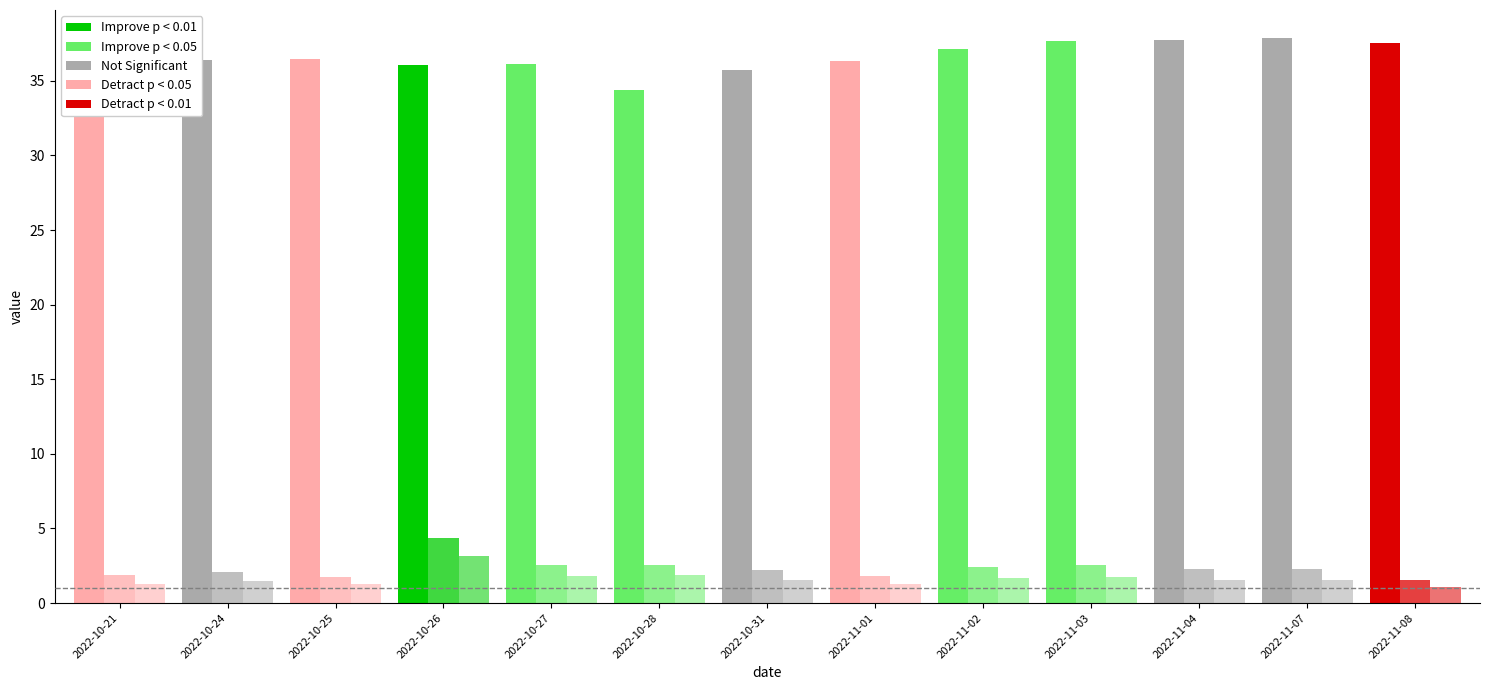

How many bars are there in each group?

3